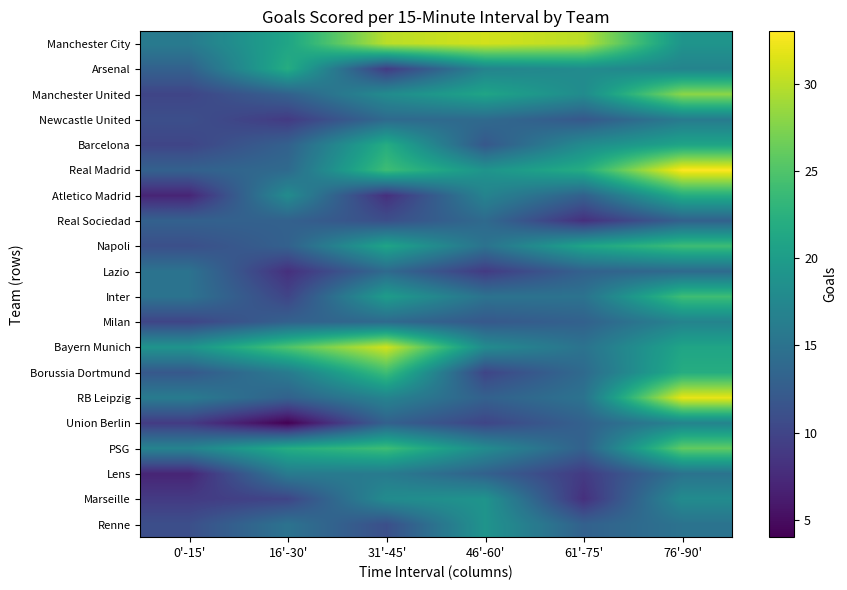

Reading left to right, what are all the values shown in this chart?

Manchester City: 0'-15'=16	16'-30'=21	31'-45'=30	46'-60'=31	61'-75'=30	76'-90'=19
Arsenal: 0'-15'=13	16'-30'=22	31'-45'=9	46'-60'=17	61'-75'=18	76'-90'=17
Manchester United: 0'-15'=10	16'-30'=13	31'-45'=18	46'-60'=21	61'-75'=18	76'-90'=28
Newcastle United: 0'-15'=11	16'-30'=9	31'-45'=14	46'-60'=14	61'-75'=12	76'-90'=16
Barcelona: 0'-15'=10	16'-30'=13	31'-45'=22	46'-60'=12	61'-75'=18	76'-90'=21
Real Madrid: 0'-15'=13	16'-30'=14	31'-45'=24	46'-60'=19	61'-75'=22	76'-90'=33
Atletico Madrid: 0'-15'=7	16'-30'=18	31'-45'=8	46'-60'=17	61'-75'=13	76'-90'=22
Real Sociedad: 0'-15'=13	16'-30'=13	31'-45'=11	46'-60'=14	61'-75'=8	76'-90'=13
Napoli: 0'-15'=11	16'-30'=13	31'-45'=21	46'-60'=15	61'-75'=21	76'-90'=24
Lazio: 0'-15'=15	16'-30'=8	31'-45'=14	46'-60'=9	61'-75'=13	76'-90'=14
Inter: 0'-15'=15	16'-30'=10	31'-45'=20	46'-60'=15	61'-75'=15	76'-90'=24
Milan: 0'-15'=10	16'-30'=13	31'-45'=14	46'-60'=12	61'-75'=13	76'-90'=17
Bayern Munich: 0'-15'=19	16'-30'=25	31'-45'=31	46'-60'=18	61'-75'=15	76'-90'=21
Borussia Dortmund: 0'-15'=12	16'-30'=16	31'-45'=24	46'-60'=10	61'-75'=14	76'-90'=22
RB Leipzig: 0'-15'=16	16'-30'=13	31'-45'=17	46'-60'=13	61'-75'=15	76'-90'=32
Union Berlin: 0'-15'=9	16'-30'=4	31'-45'=13	46'-60'=10	61'-75'=13	76'-90'=17
PSG: 0'-15'=17	16'-30'=22	31'-45'=24	46'-60'=18	61'-75'=13	76'-90'=26
Lens: 0'-15'=7	16'-30'=16	31'-45'=16	46'-60'=13	61'-75'=9	76'-90'=15
Marseille: 0'-15'=9	16'-30'=10	31'-45'=18	46'-60'=19	61'-75'=8	76'-90'=18
Renne: 0'-15'=11	16'-30'=15	31'-45'=11	46'-60'=19	61'-75'=13	76'-90'=15